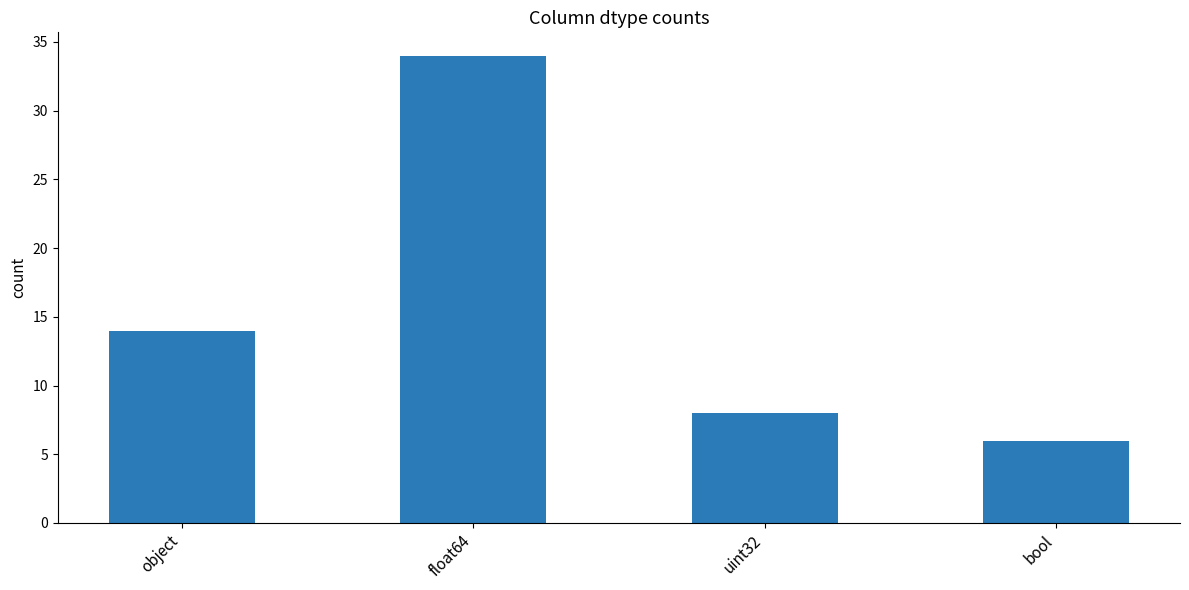

Reading left to right, transcribe all the data shown in this chart.

14	34	8	6